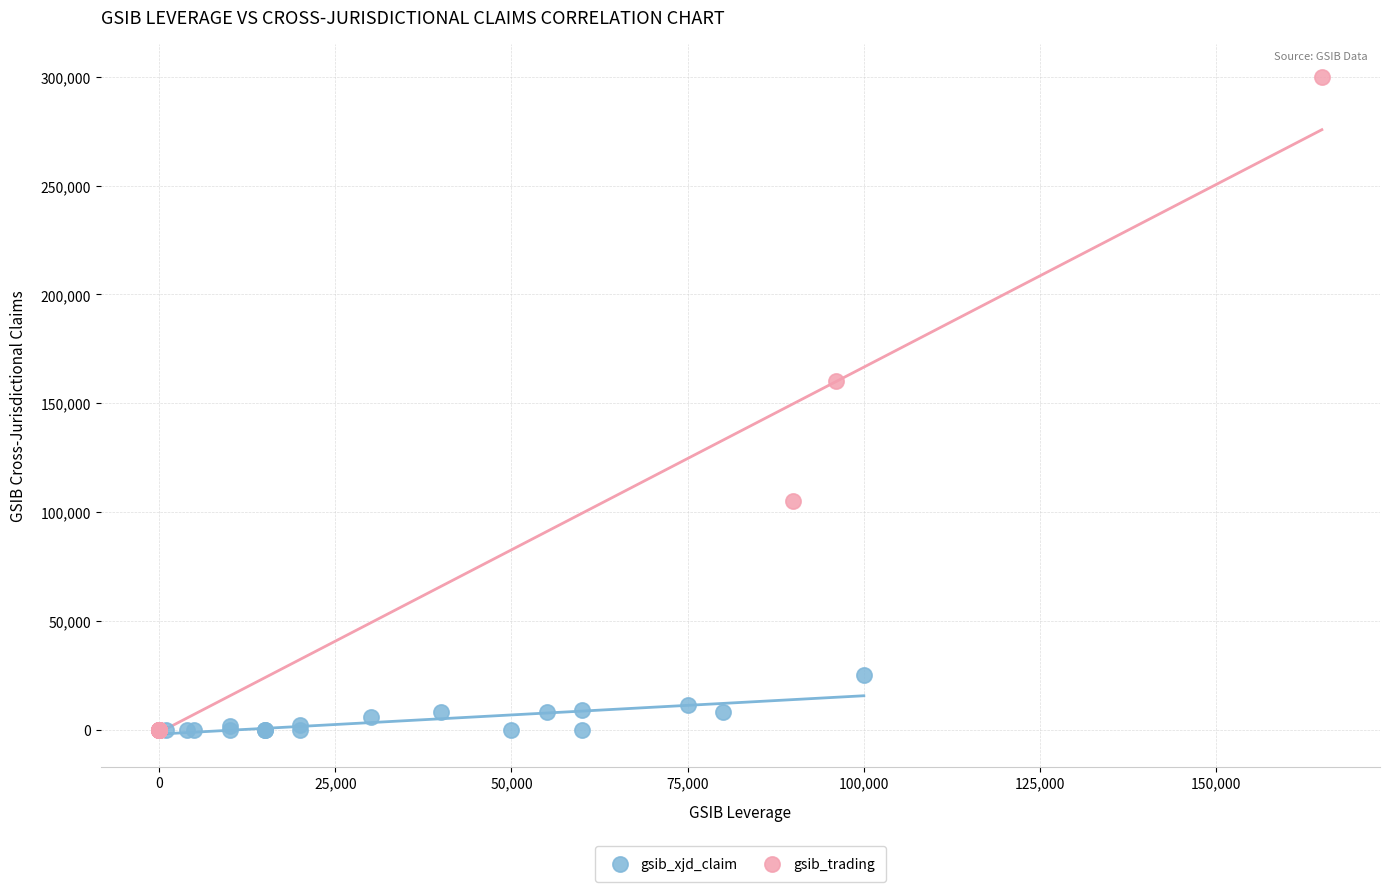

Which series has the largest Y range (max minus min)?

gsib_trading